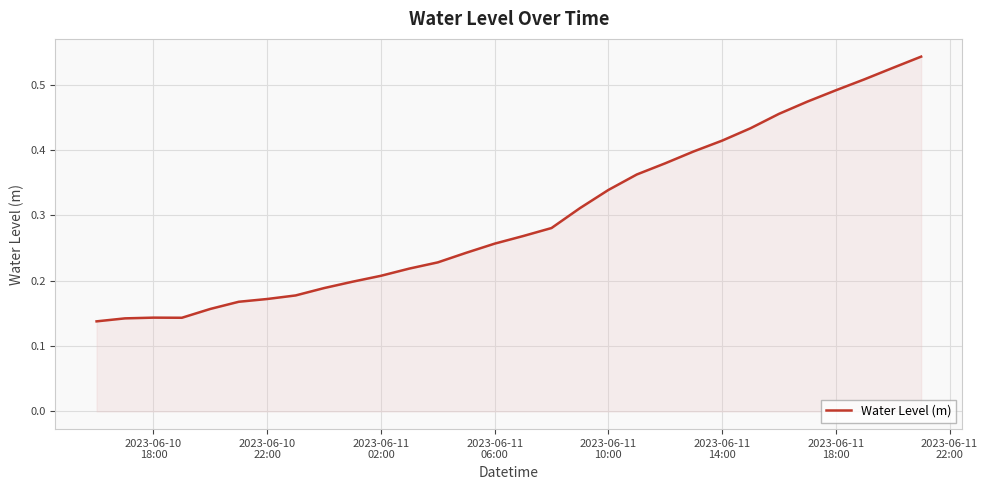

How many points are lower than both their immediate neighbors (excluding endpoints)?

1